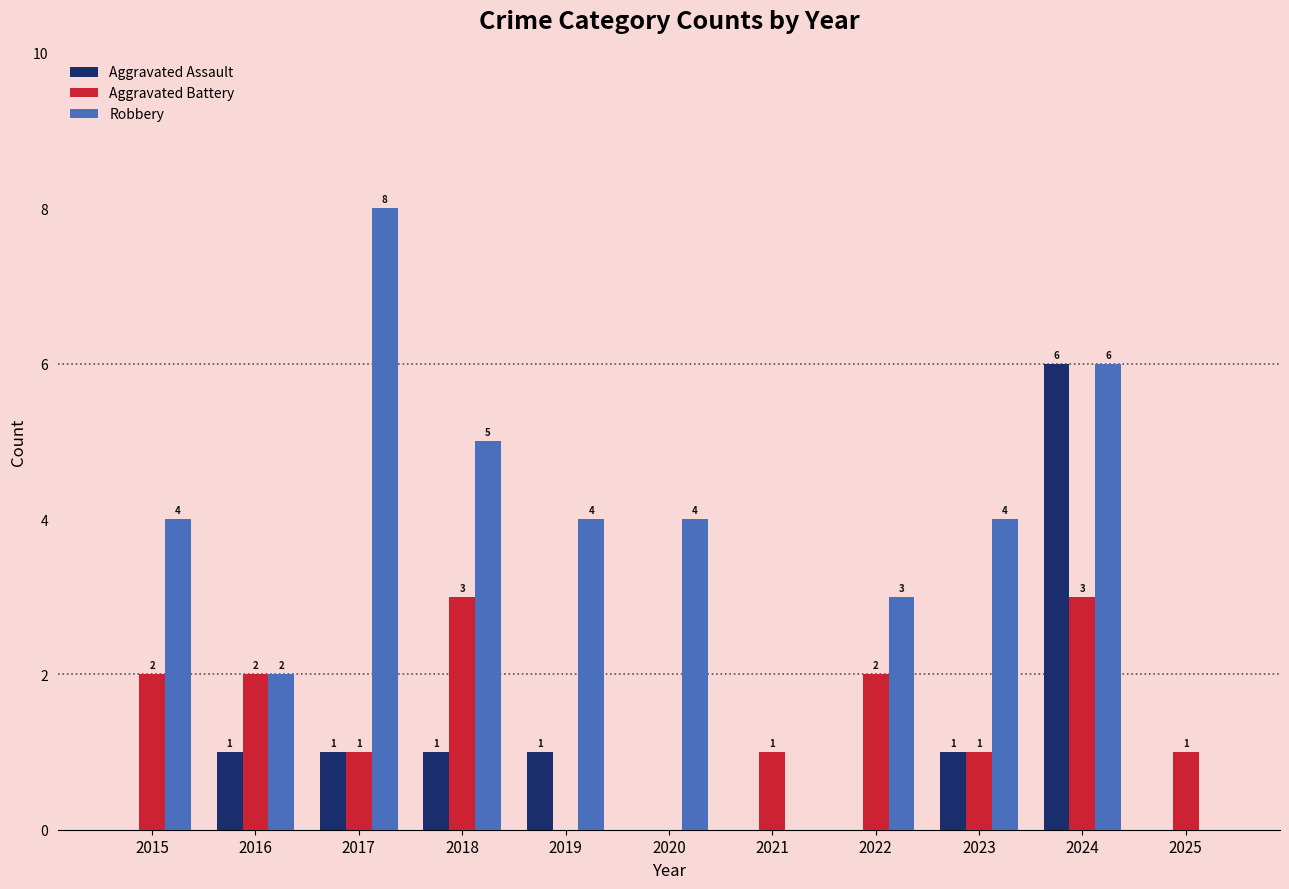

Is the value of Robbery at 2023 greater than the value of Aggravated Assault at 2025?

Yes